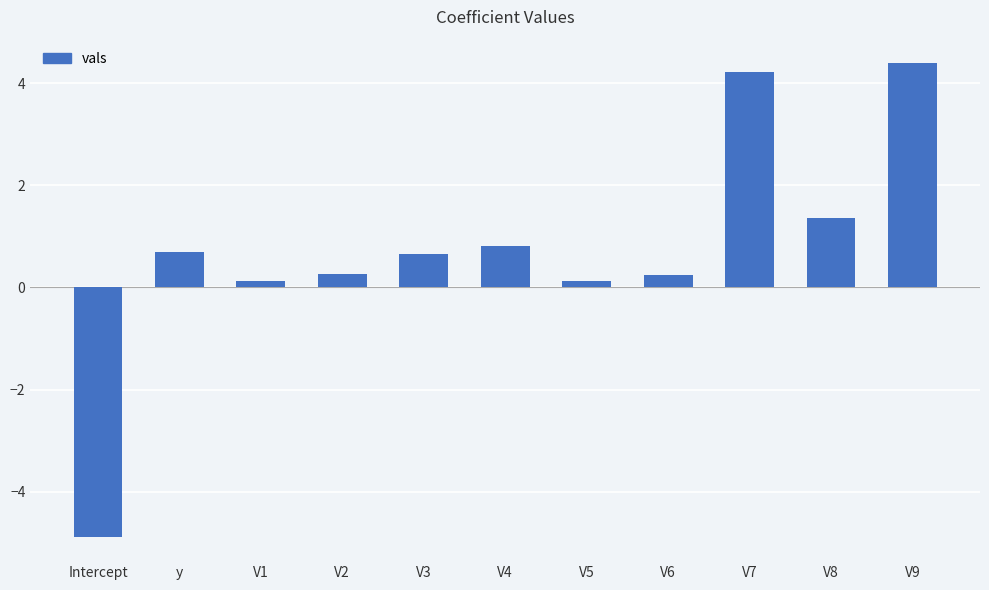

Which has a higher value, V1 or V7?

V7